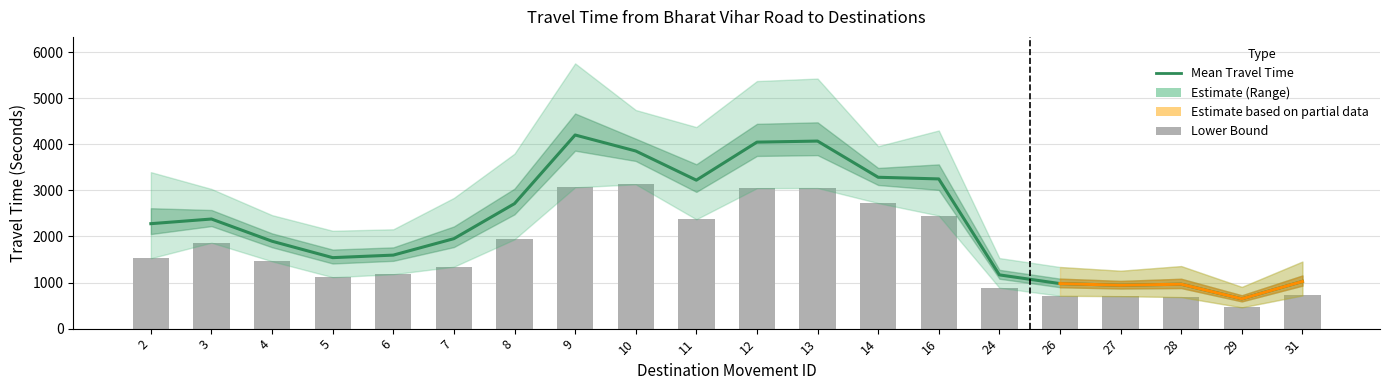

Which series has the largest total across all categories?

Mean Travel Time (Seconds)